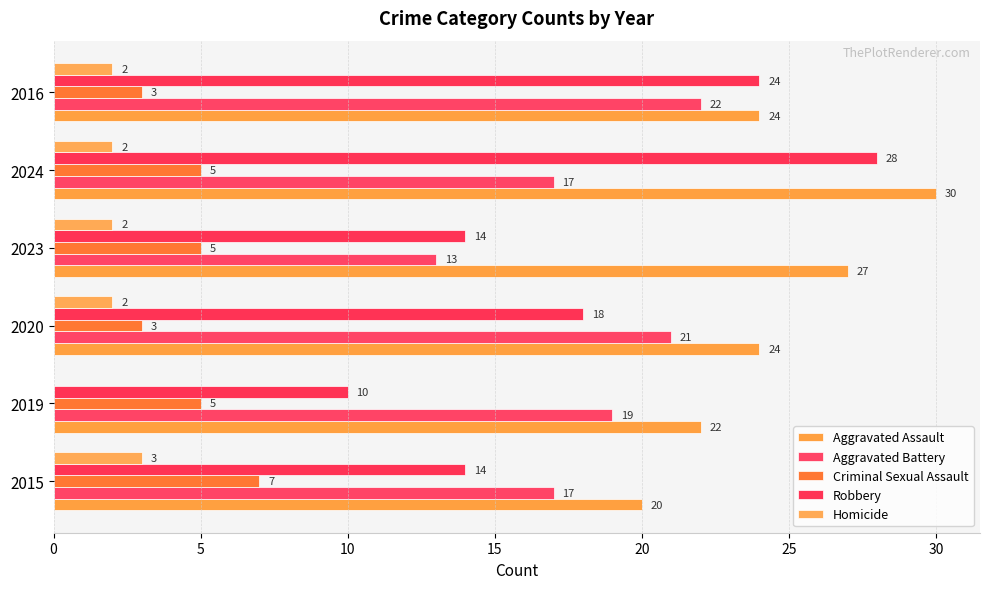

How many categories are shown in the chart?

6